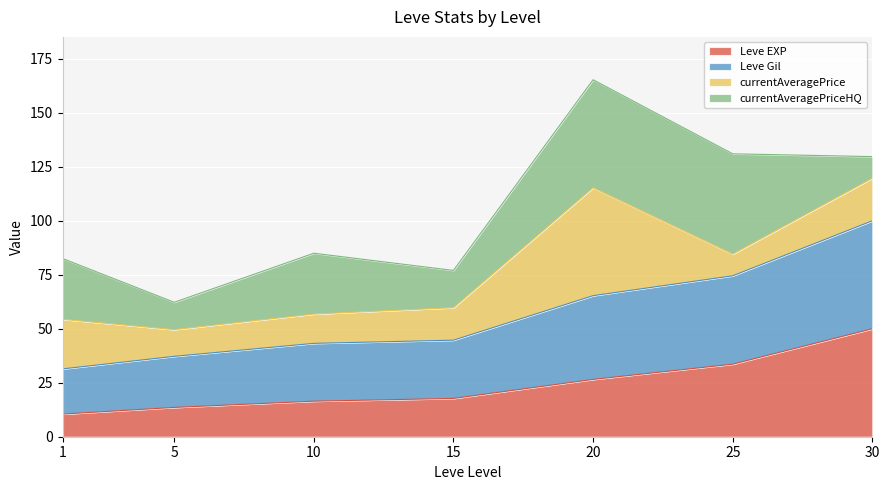

What is the minimum value shown in the chart?

10.5